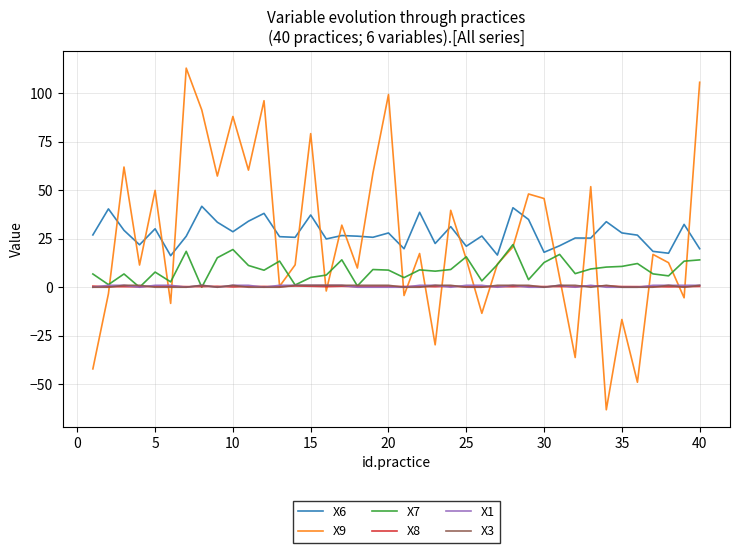

True or false: X6 and X3 intersect in this chart.

False